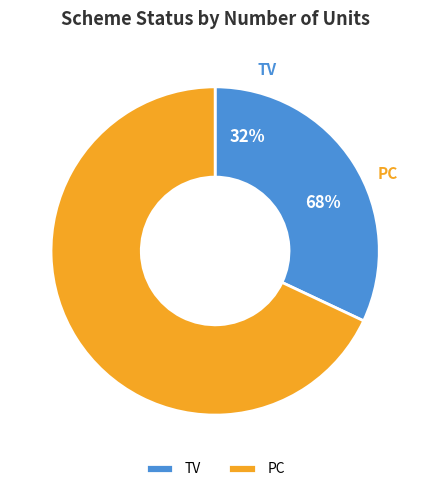

Is it true that TV is 32% of the pie?

True